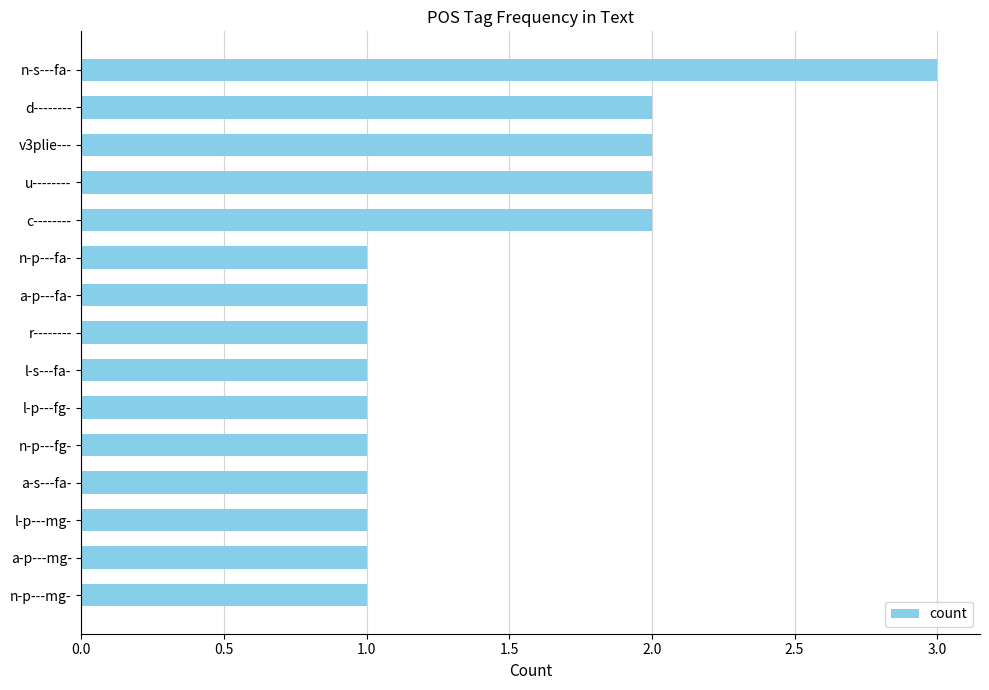

Between n-p---mg- and d--------, which is larger?

d--------